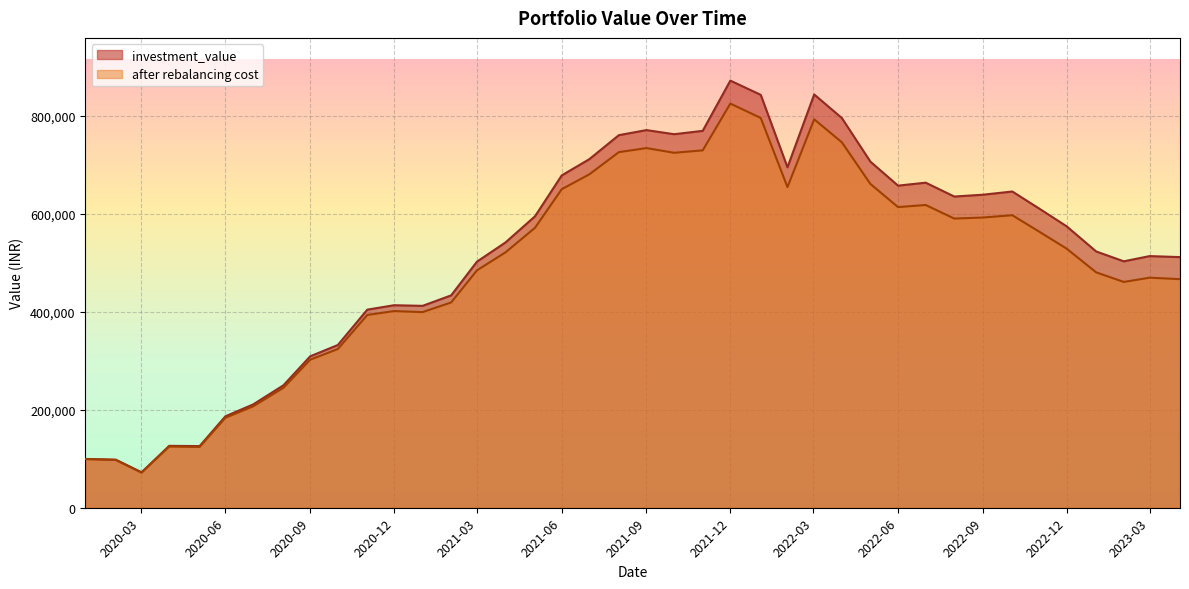

Where is the first local minimum for after rebalancing cost?

2020-03-02